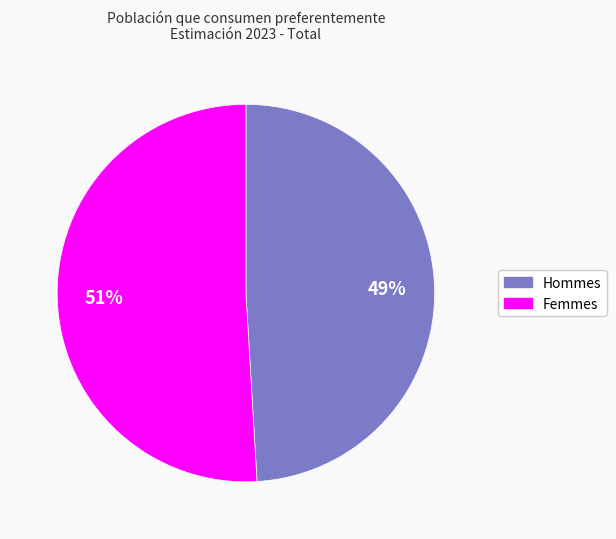

To the nearest percent, what is the difference between the largest and smallest slice percentages?

2%